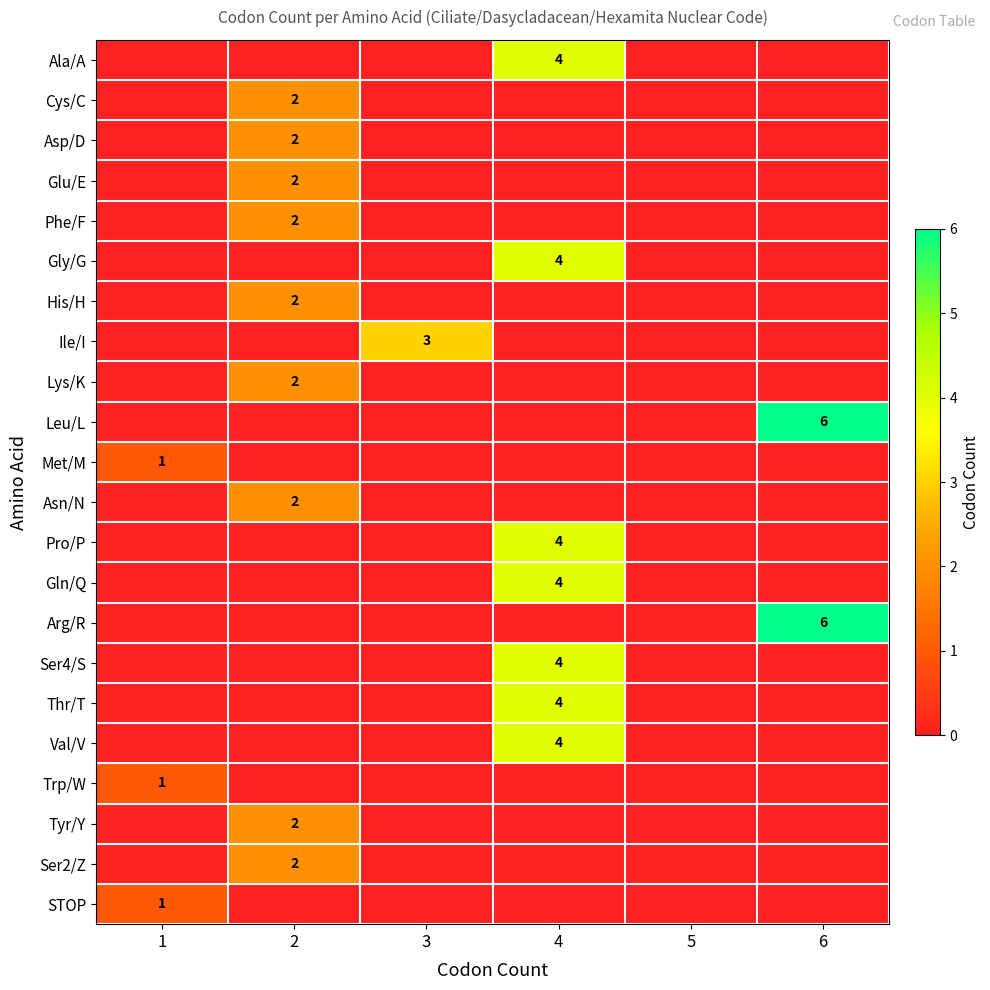

Count the number of data series in this chart.

22